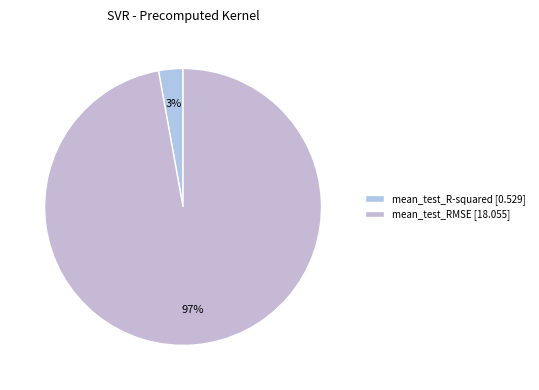

Which slice is the largest?

mean_test_RMSE